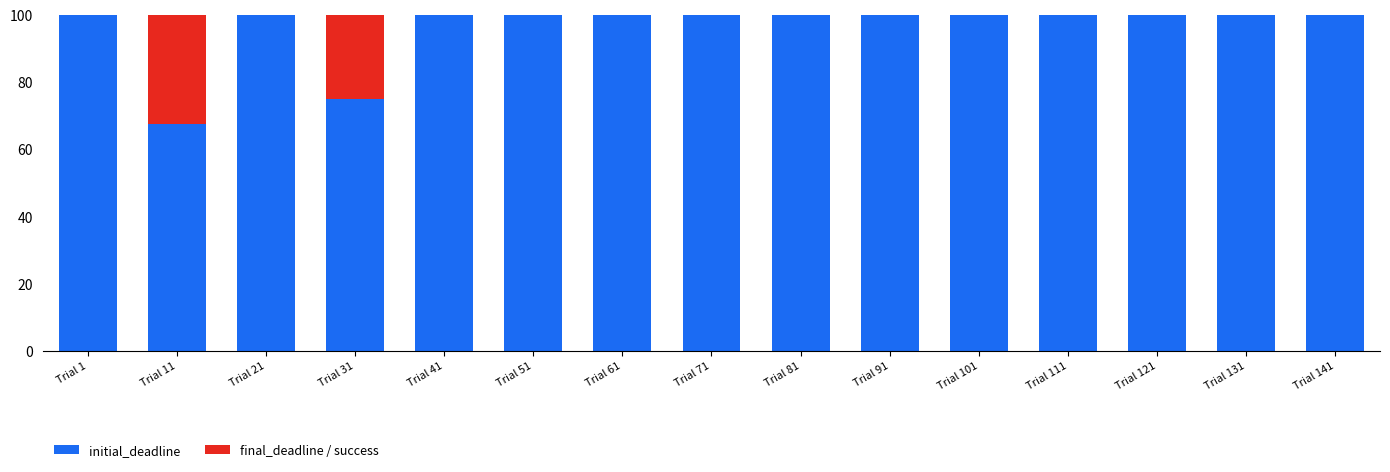

What is the approximate value of initial_deadline at Trial 141?

100.0